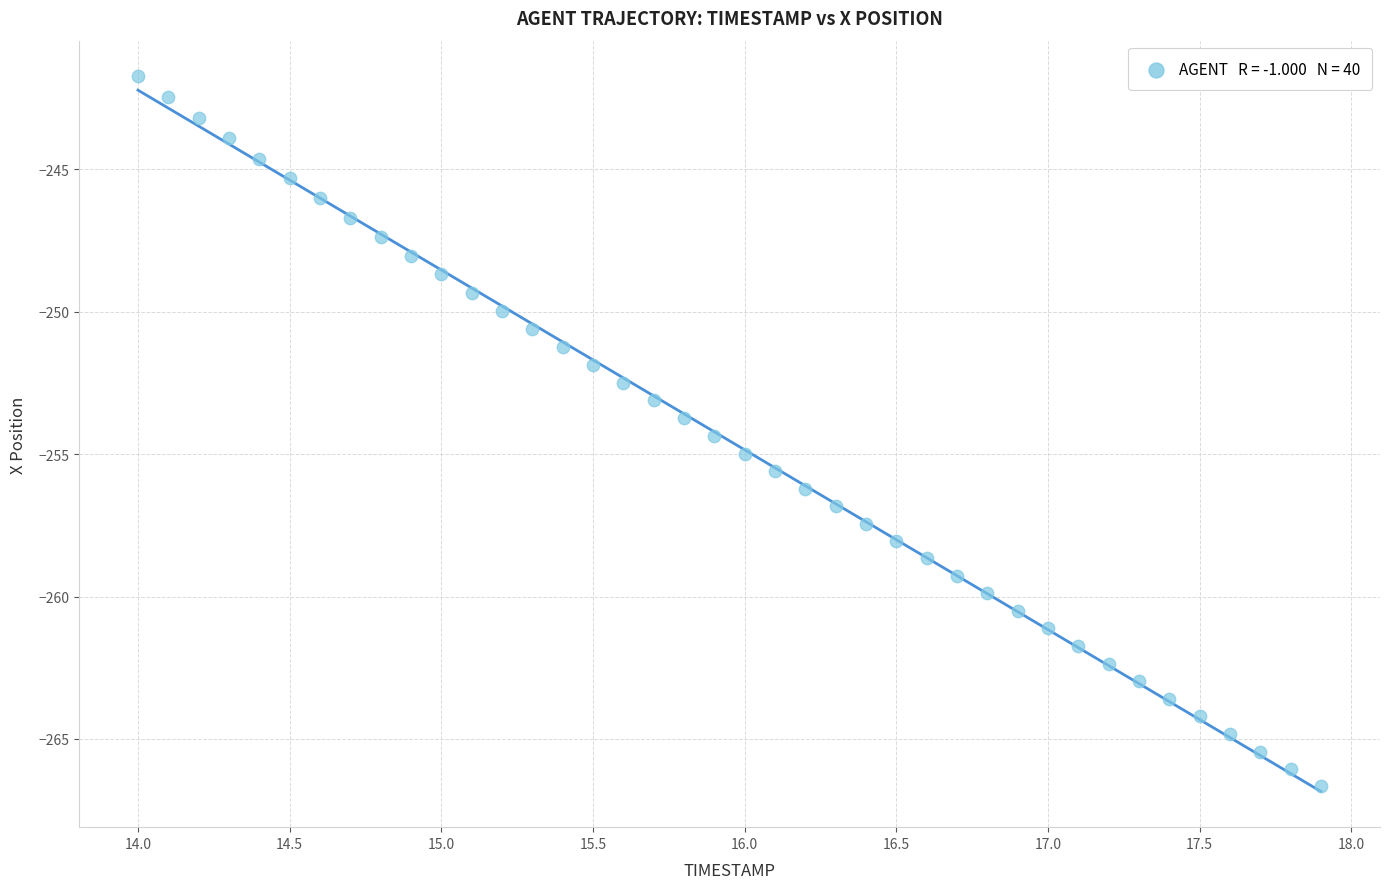

What is the range of Y values (max minus min)?

24.9